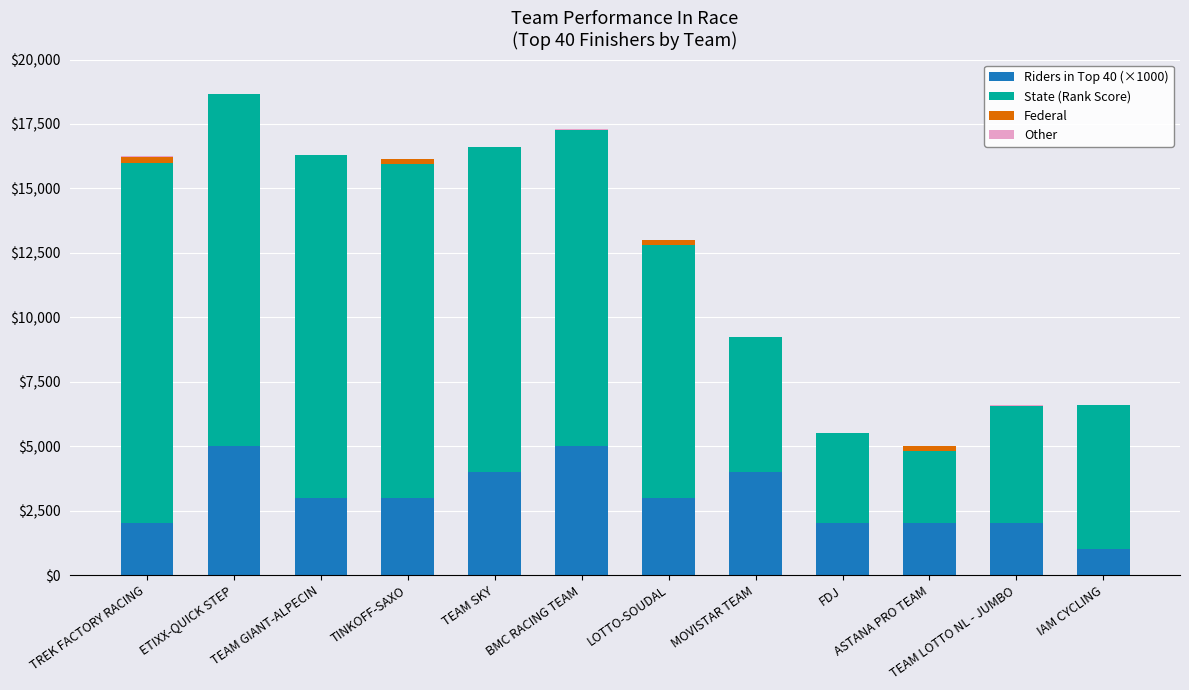

What is the total value across all series at IAM CYCLING?

6600